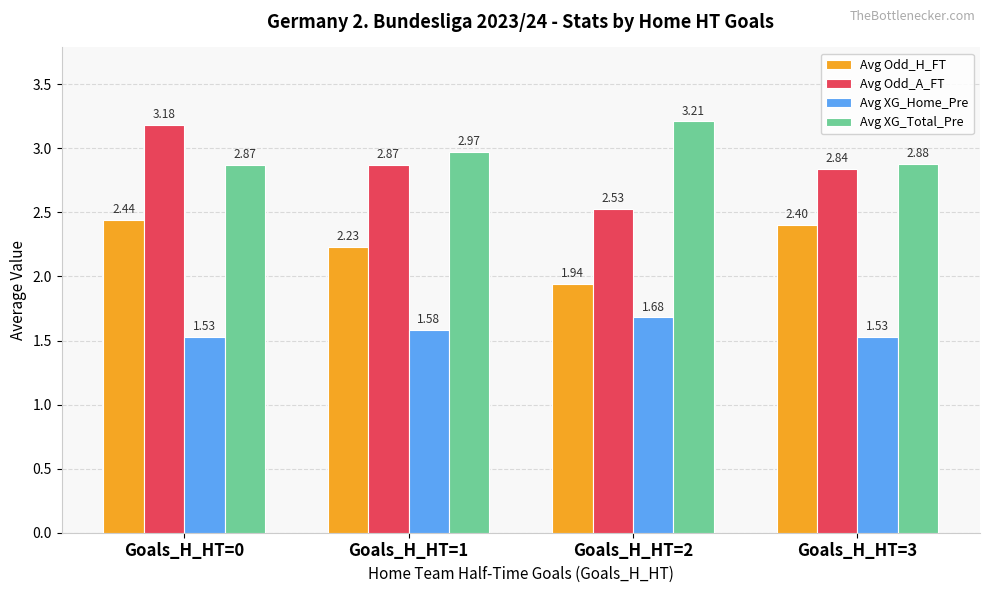

At which category is the sum across all series the highest?

Goals_H_HT=0